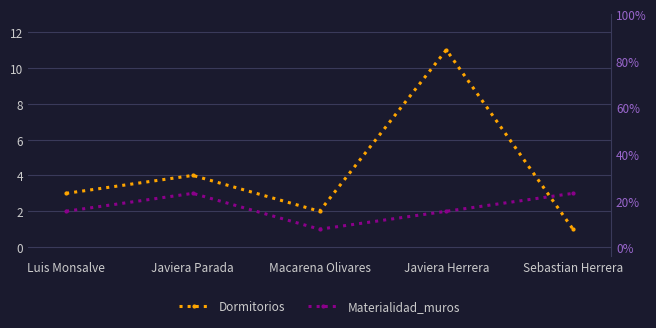

What position from the right is Javiera Herrera?

2